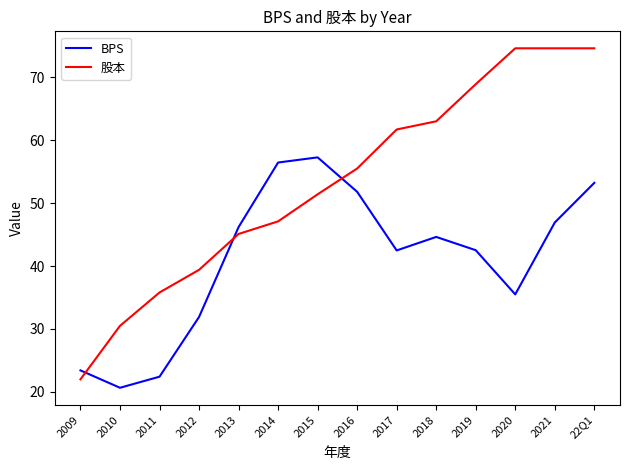

Reading right to left, extract all data points from this chart.

BPS: 22Q1=53.2	2021=46.9	2020=35.5	2019=42.5	2018=44.6	2017=42.5	2016=51.8	2015=57.3	2014=56.5	2013=46.2	2012=31.9	2011=22.4	2010=20.7	2009=23.4
股本: 22Q1=74.6	2021=74.6	2020=74.6	2019=68.9	2018=63.0	2017=61.7	2016=55.5	2015=51.4	2014=47.1	2013=45.1	2012=39.4	2011=35.8	2010=30.5	2009=22.0